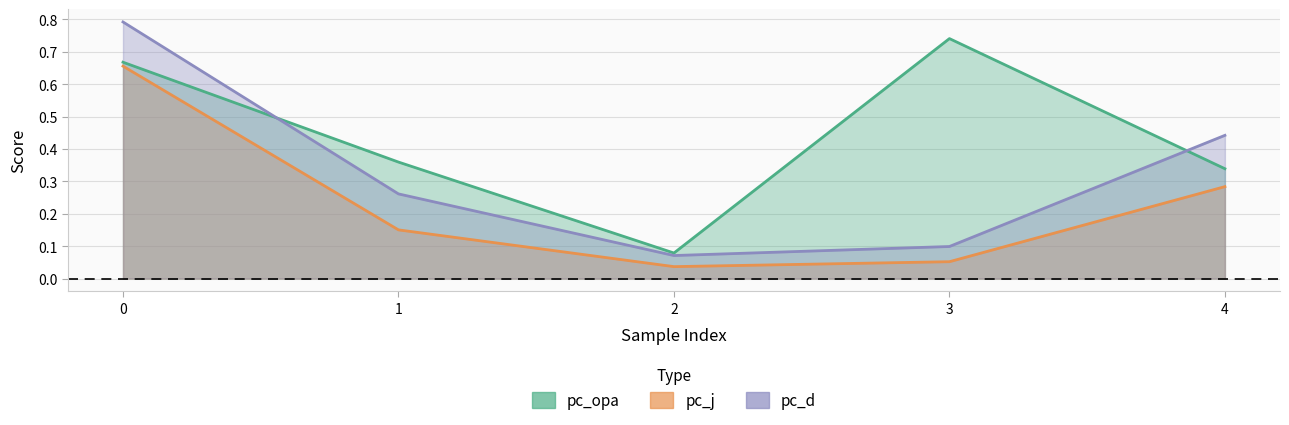

What is the value of the pc_opa point at the 5th from the left?

0.3